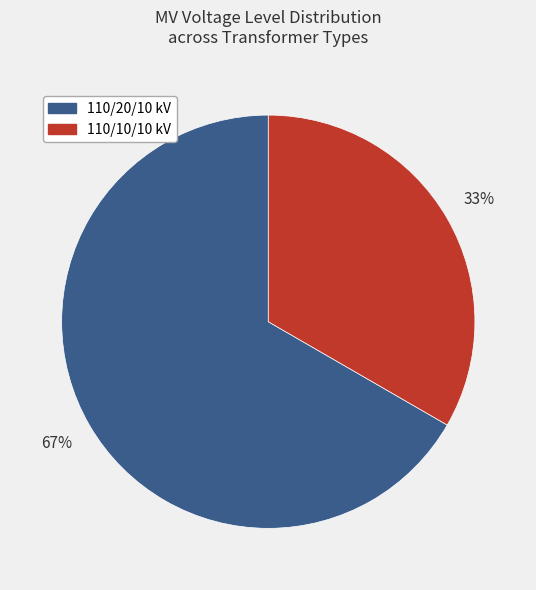

To the nearest percent, what portion does 110/10/10 kV represent?

33%